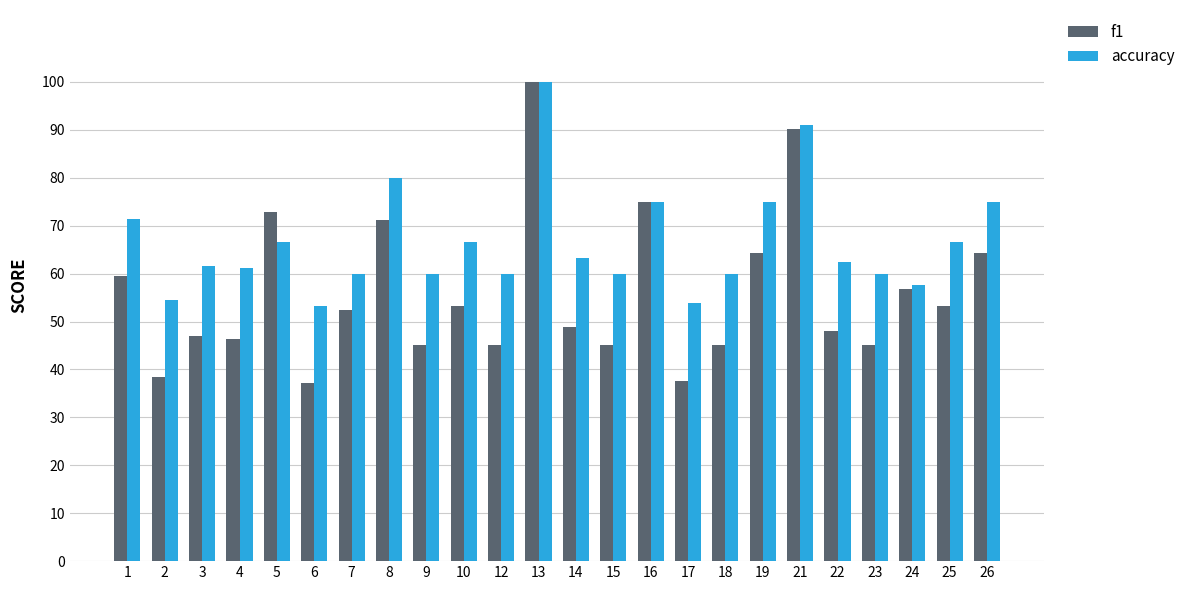

What are all the series names shown in the legend?

f1, accuracy